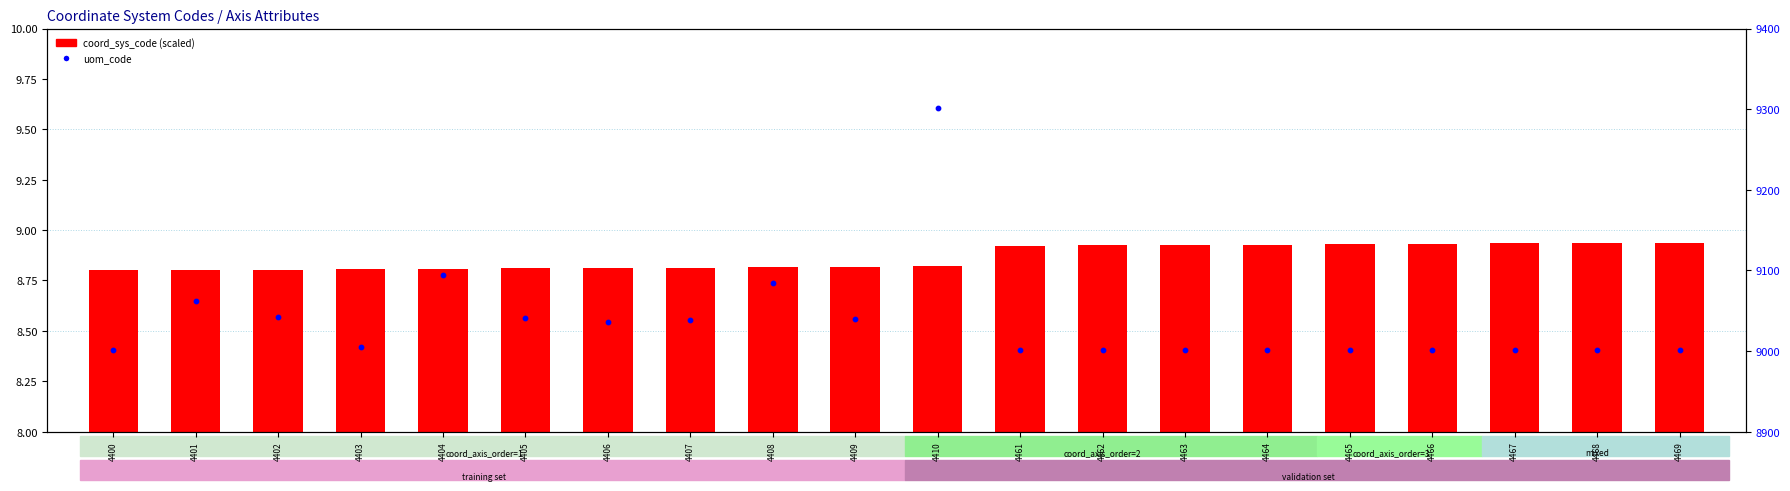

Which series reaches the maximum Y coordinate?

uom_code